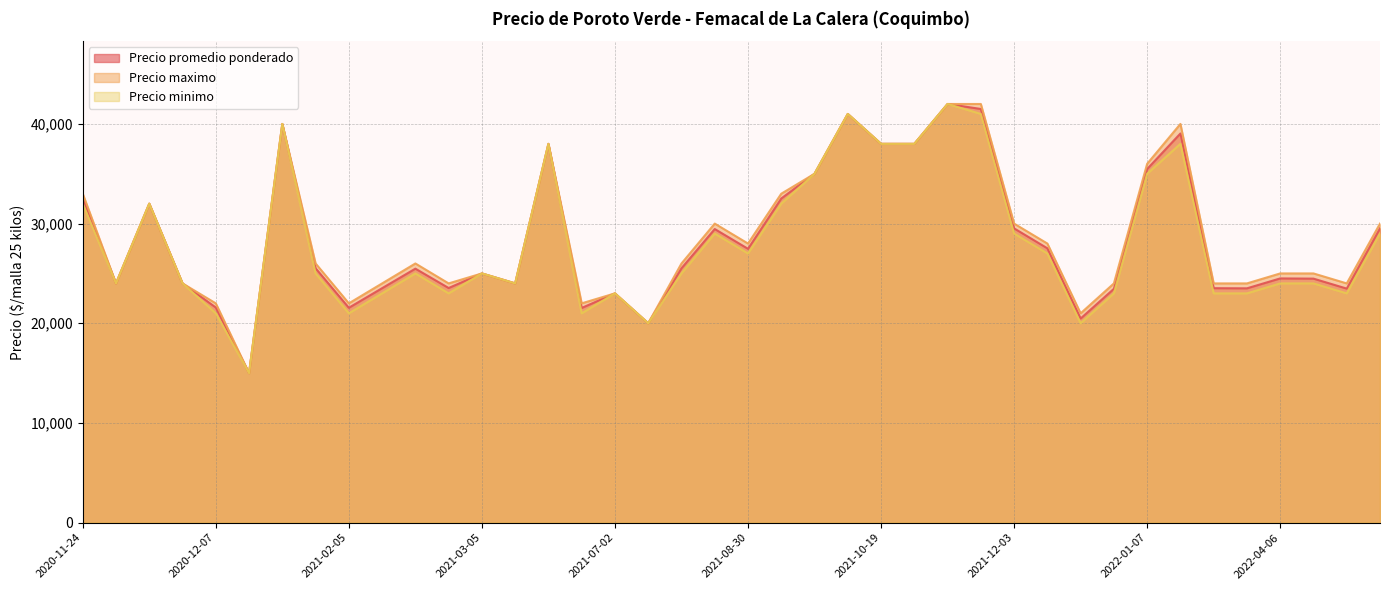

What value does the Precio promedio ponderado series have at 2020-12-07?

21583